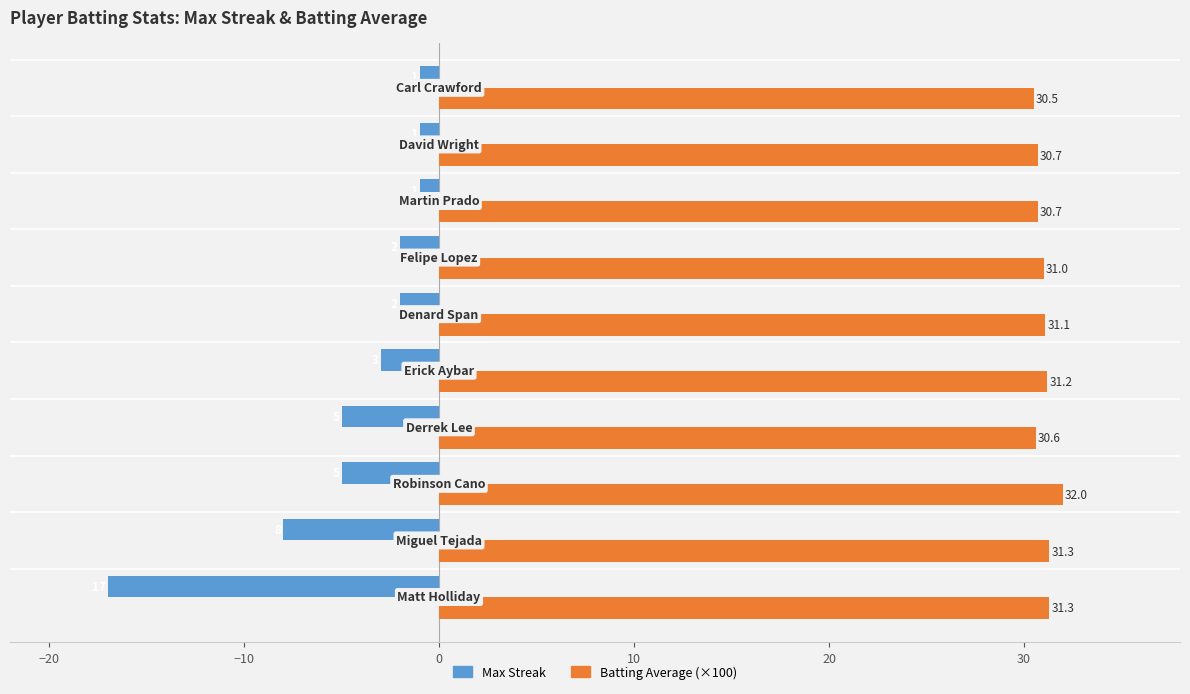

What is the average value of the Batting Average (×100) series?

31.0